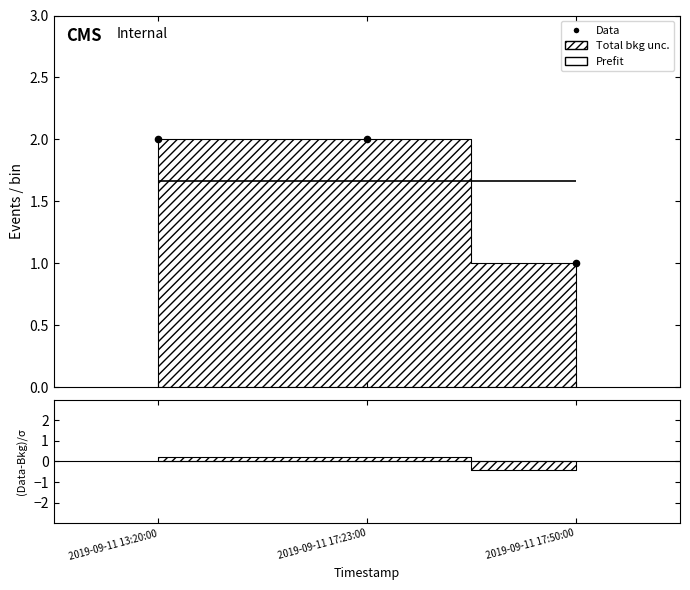

Approximately how many times larger is the value at 2019-09-11 13:20:00 compared to 2019-09-11 17:50:00?

2.0